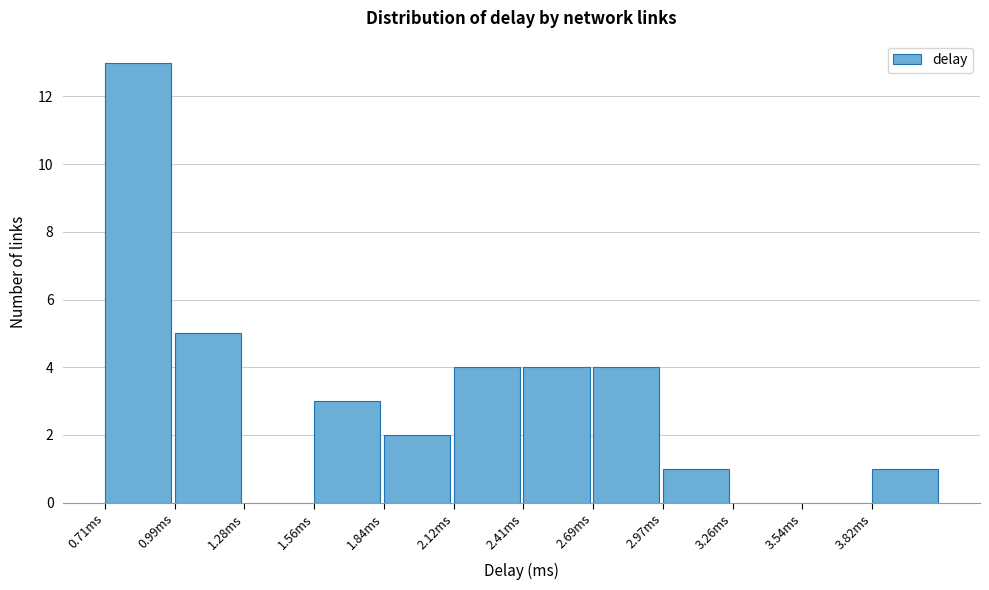

Reading left to right, transcribe this chart: for each bar, give the range it covers on the x-axis and its height. Neither the bar edges nor the heights are printed on the chart, so give them approximately, as read against the axes.

0.70 to 1.00: 13
1.00 to 1.30: 5
1.30 to 1.55: 0
1.55 to 1.85: 3
1.85 to 2.10: 2
2.10 to 2.40: 4
2.40 to 2.70: 4
2.70 to 2.95: 4
2.95 to 3.25: 1
3.25 to 3.55: 0
3.55 to 3.80: 0
3.80 to 4.10: 1